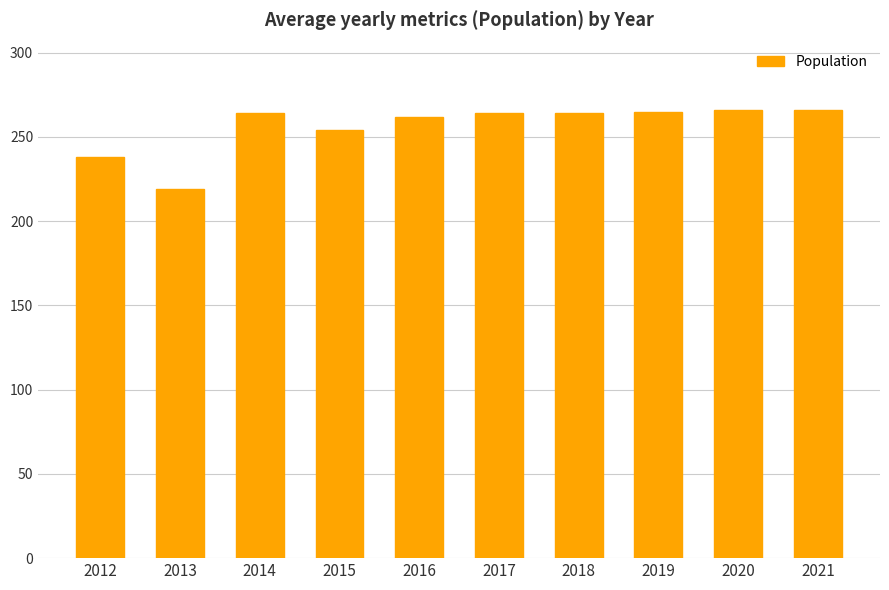

What is the sum of all values?

2562